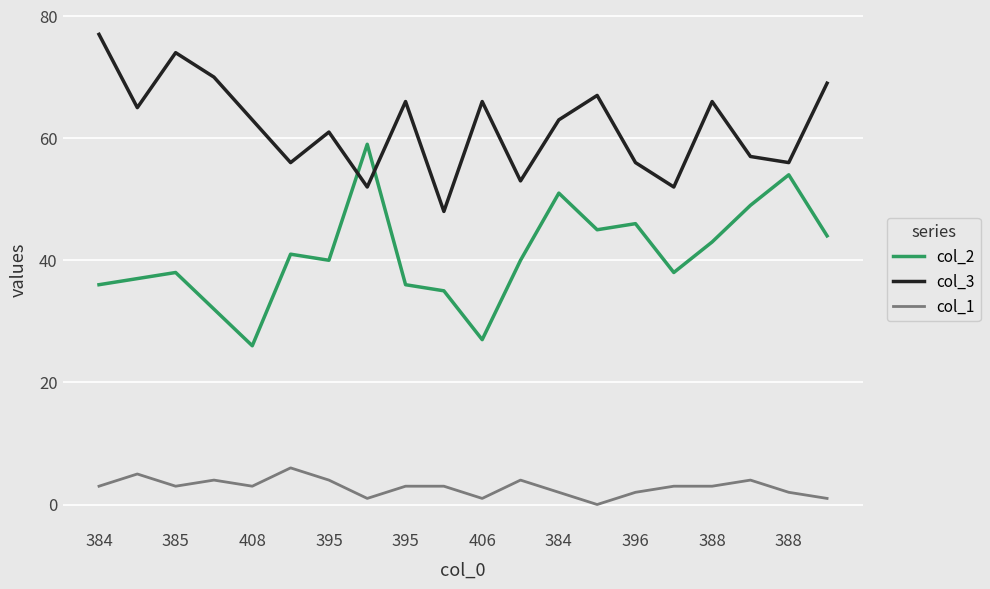

Rank the series by their maximum value, from lowest to highest.

col_1, col_2, col_3